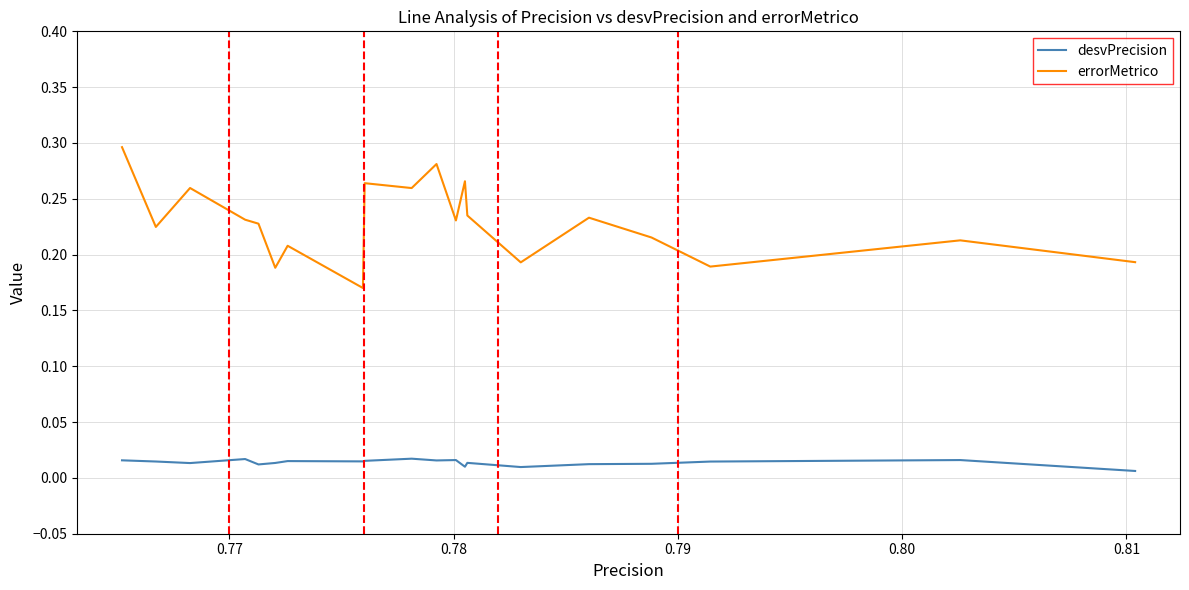

True or false: errorMetrico and desvPrecision cross at least once.

False